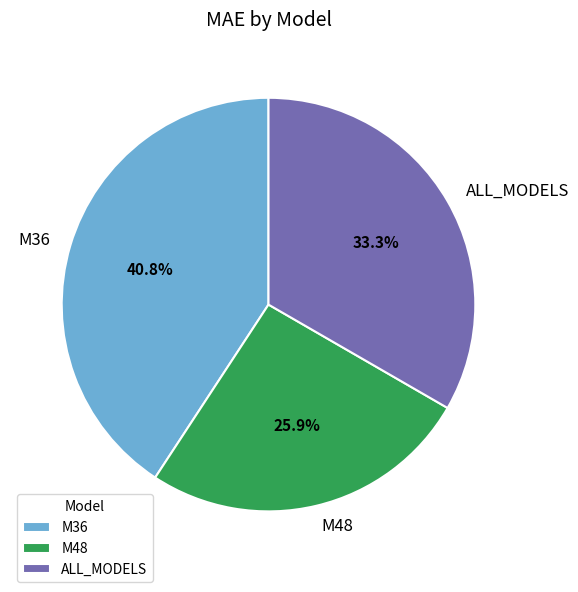

How much of the chart is everything except M36?

59.2%